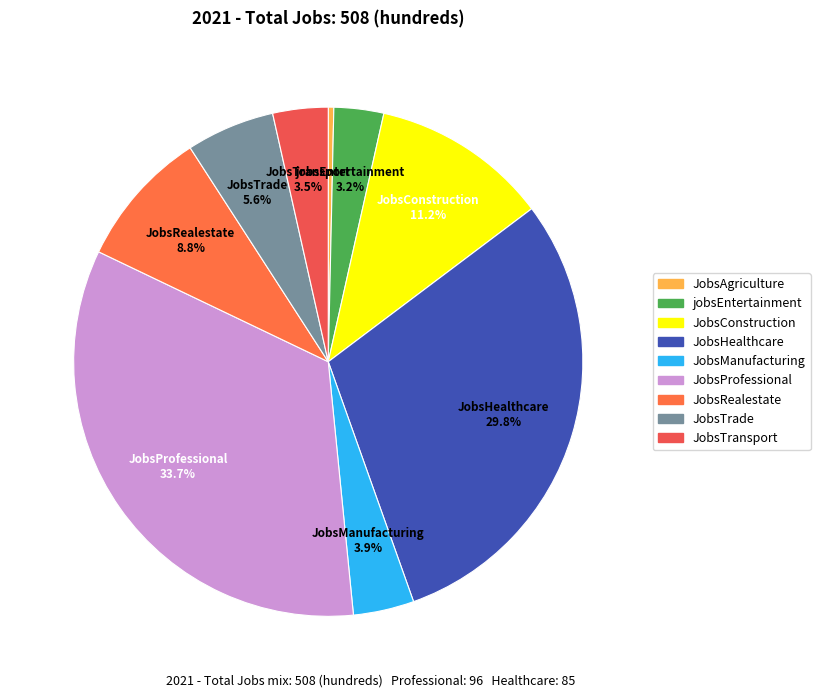

Is there any slice that represents more than half of the pie?

No